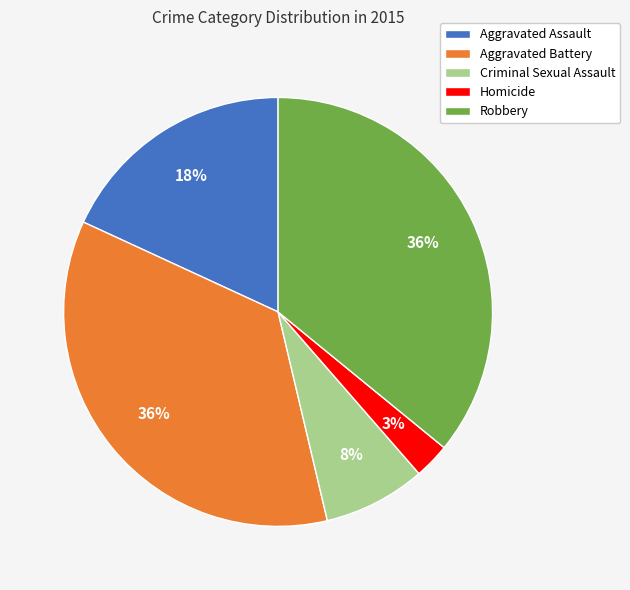

Is it true that Robbery is 44% of the pie?

False